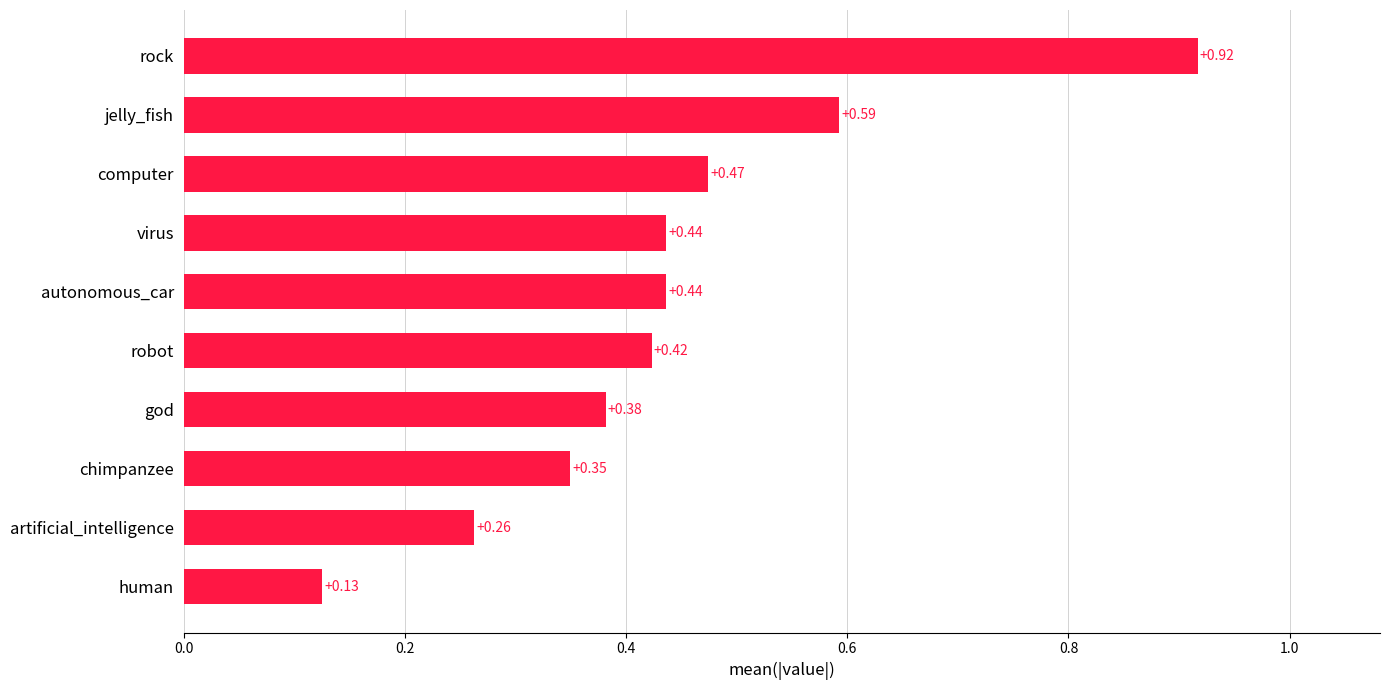

Which label corresponds to the largest value in the chart?

rock